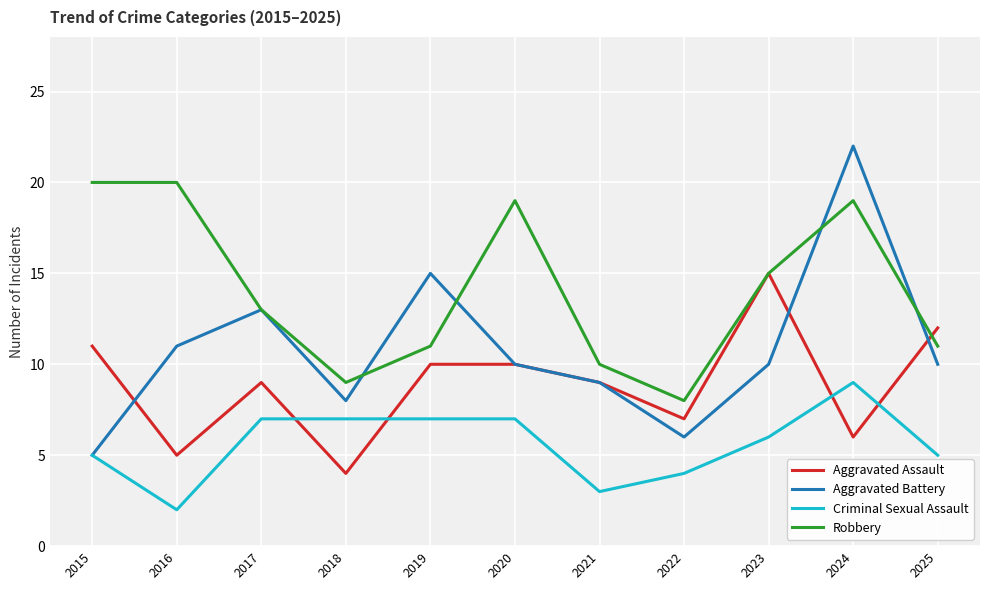

Reading left to right, transcribe all the data shown in this chart.

Aggravated Assault: 11	5	9	4	10	10	9	7	15	6	12
Aggravated Battery: 5	11	13	8	15	10	9	6	10	22	10
Criminal Sexual Assault: 5	2	7	7	7	7	3	4	6	9	5
Robbery: 20	20	13	9	11	19	10	8	15	19	11